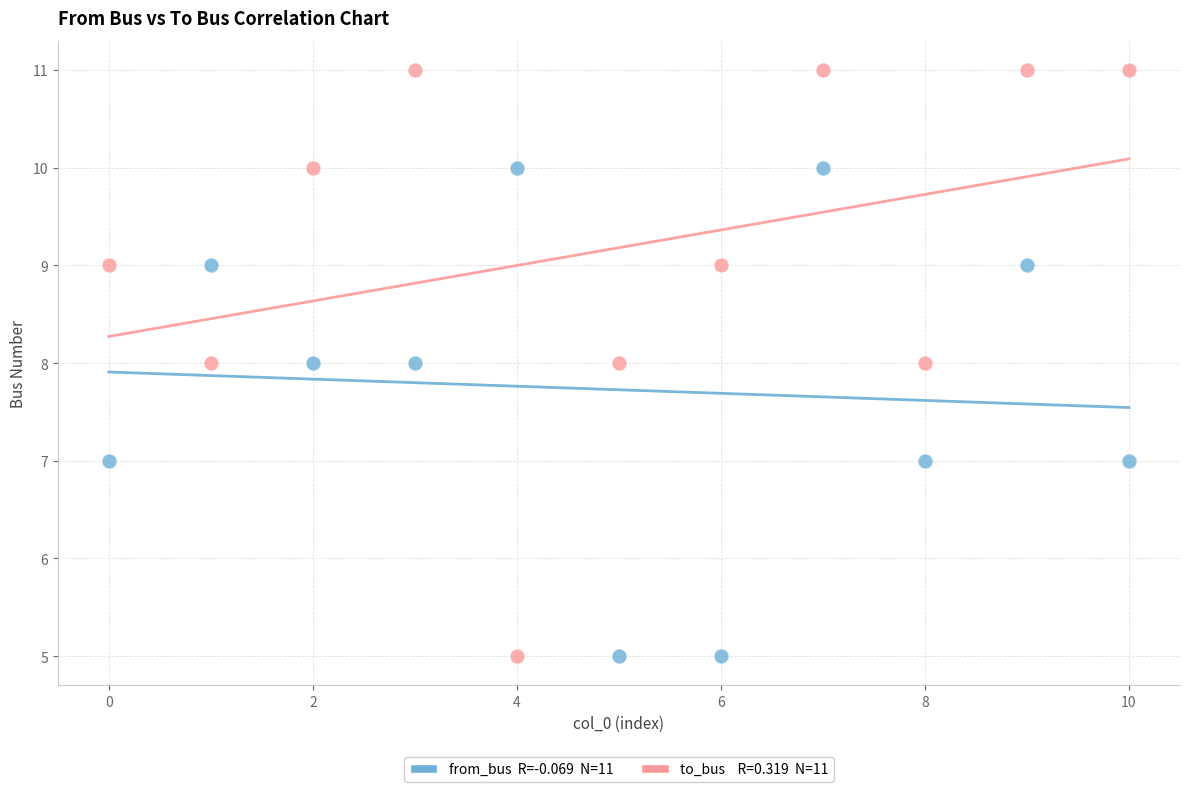

Count the number of points in this scatter plot.

22